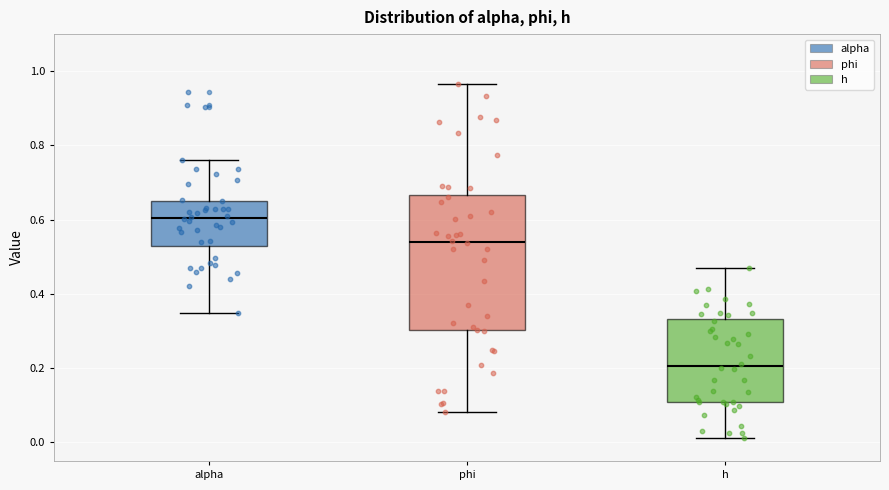

Reading left to right, read every box against the y-axis: the position of its median line, the range the box covers, and the ends of its whiskers. The values are not printed on the chart, so give them approximately, as read against the axis.

alpha: median 0.60, box 0.52 to 0.66, whiskers 0.34 to 0.76
phi: median 0.54, box 0.30 to 0.66, whiskers 0.08 to 0.96
h: median 0.20, box 0.10 to 0.34, whiskers 0.02 to 0.48